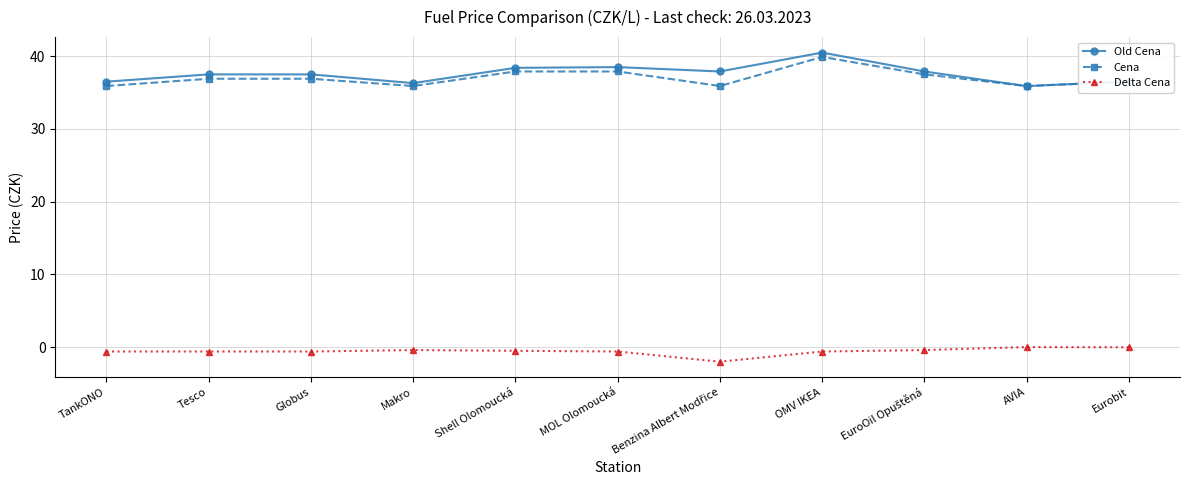

List the series in order of their peak value, lowest first.

Delta Cena, Cena, Old Cena